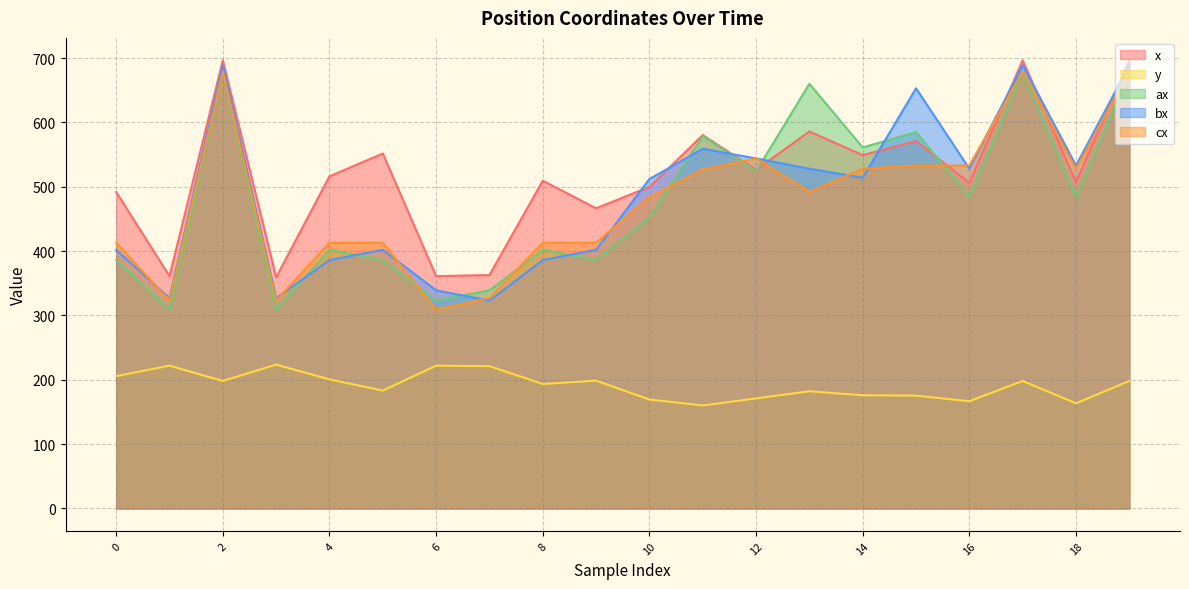

Between 3 and 9, which is larger?

9